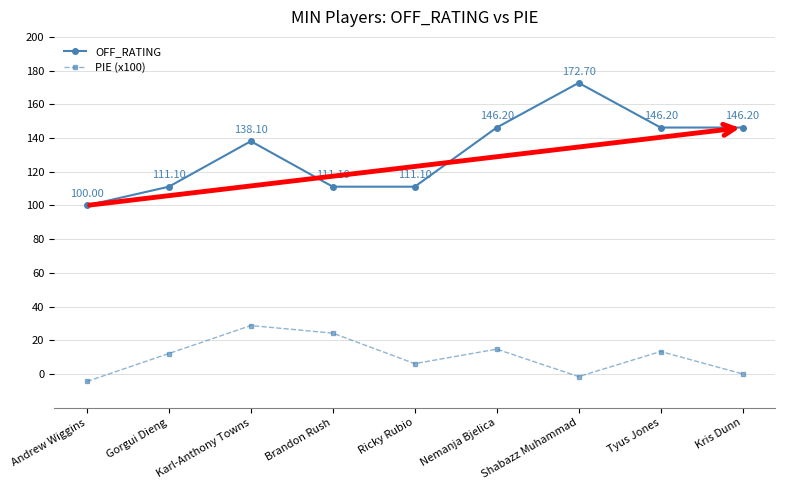

True or false: OFF_RATING and PIE (x100) intersect in this chart.

False